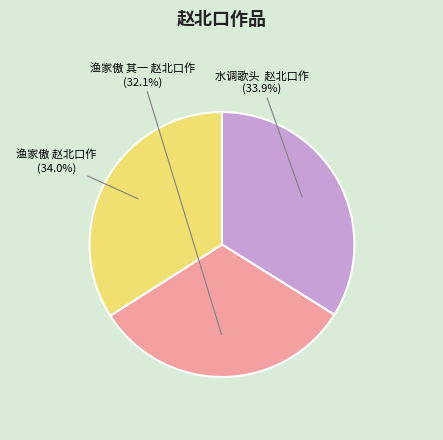

Approximately how many times larger is the value at 渔家傲 赵北口作 compared to 水调歌头 赵北口作?

1.0